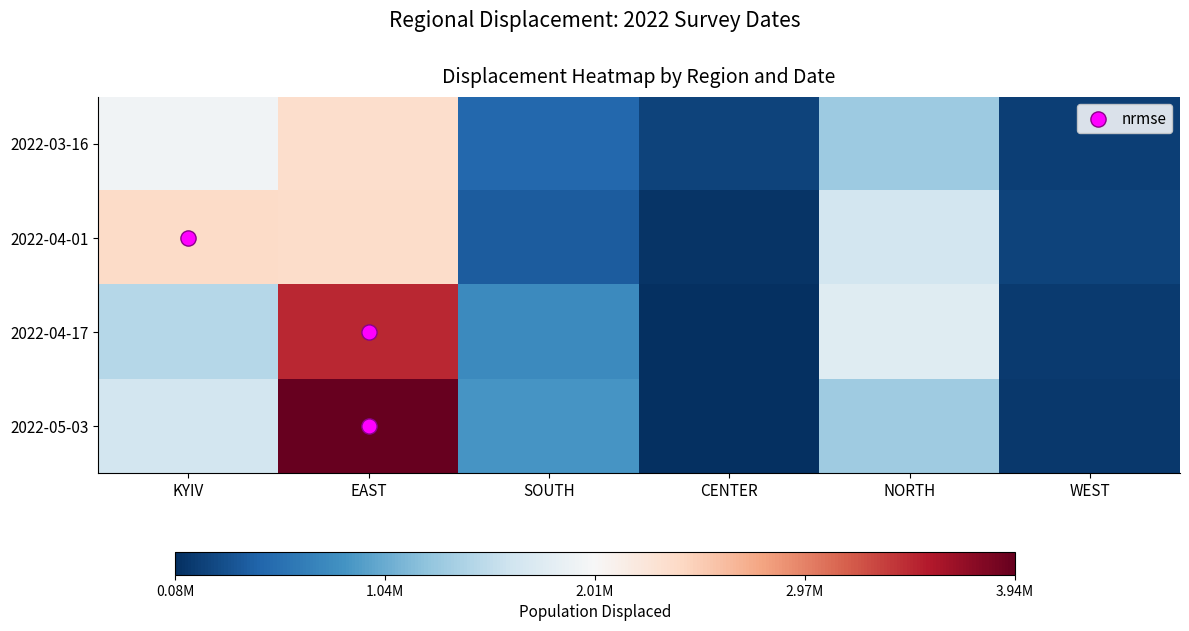

What is the spread (max minus min) of values at EAST?

1593064